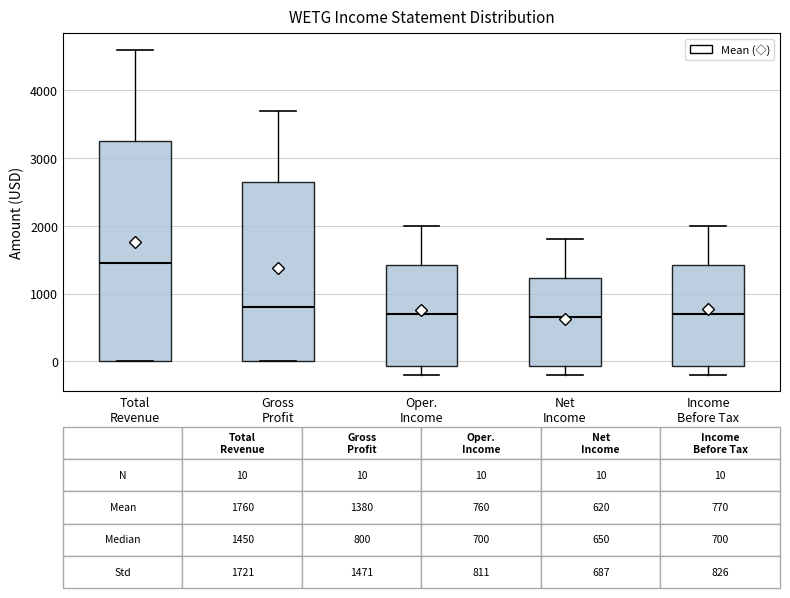

Comparing the boxes themselves (not the whiskers), which one is the tallest?

Total Revenue